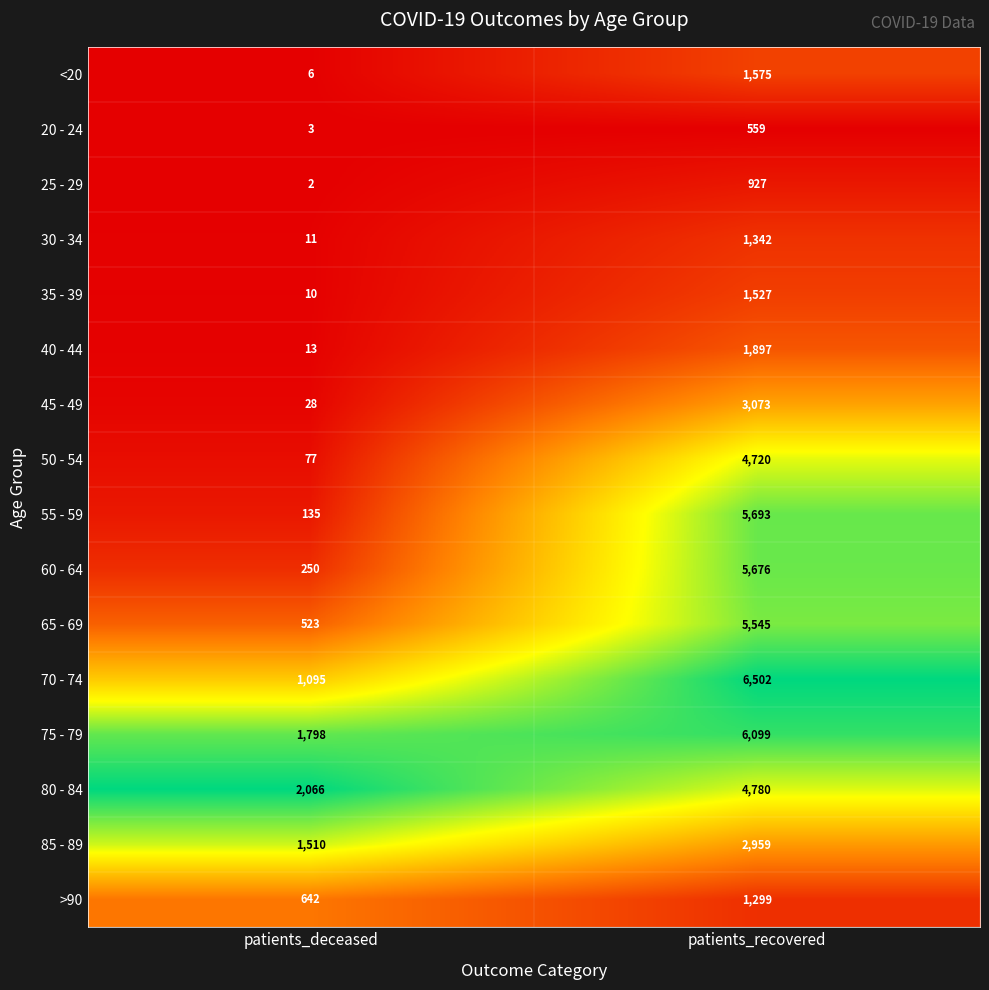

What is the sum of all 85 - 89 values?

4469